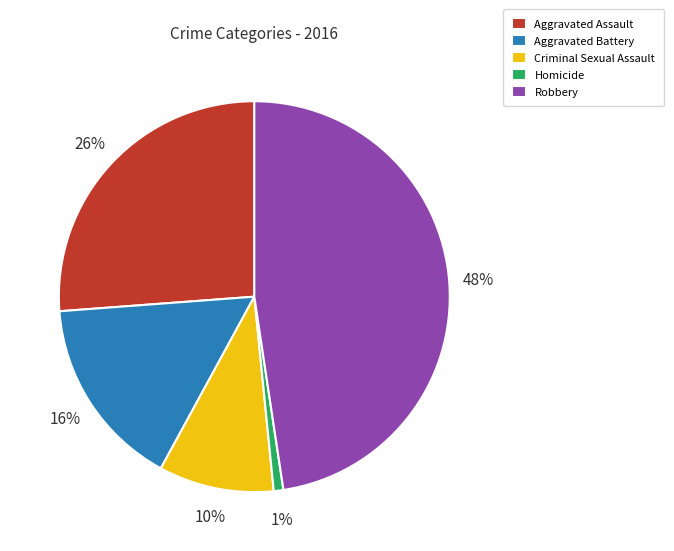

True or false: Criminal Sexual Assault accounts for 10% of the total.

True